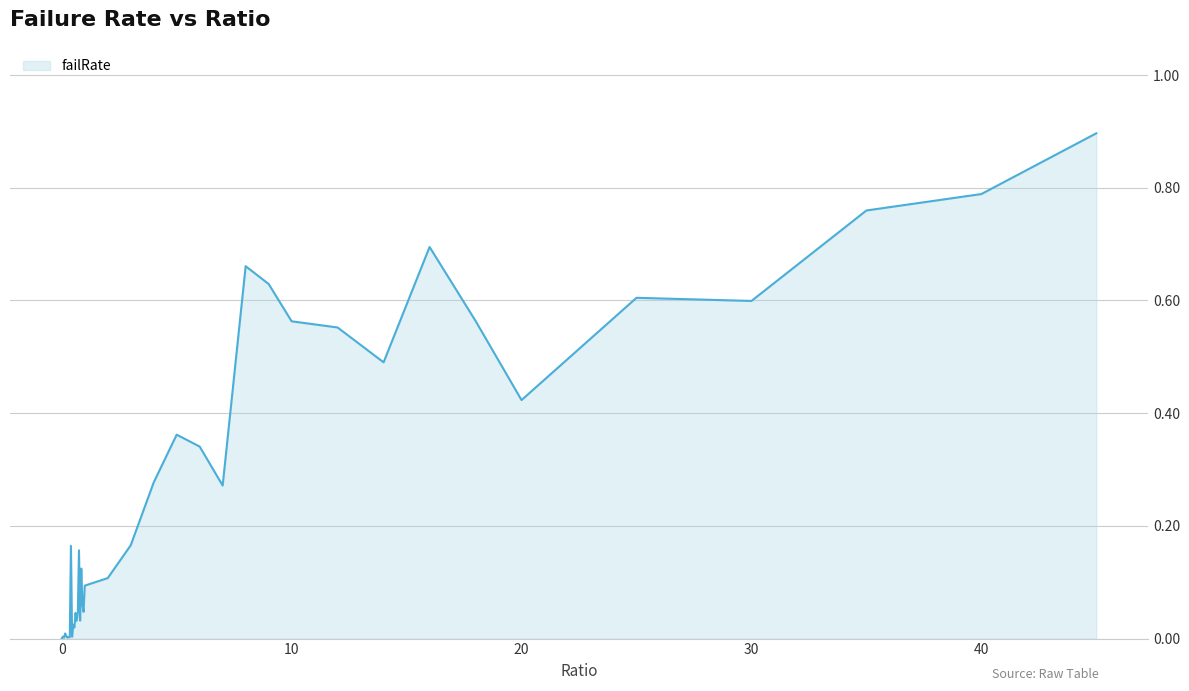

What is the difference between the maximum and minimum values?

0.9